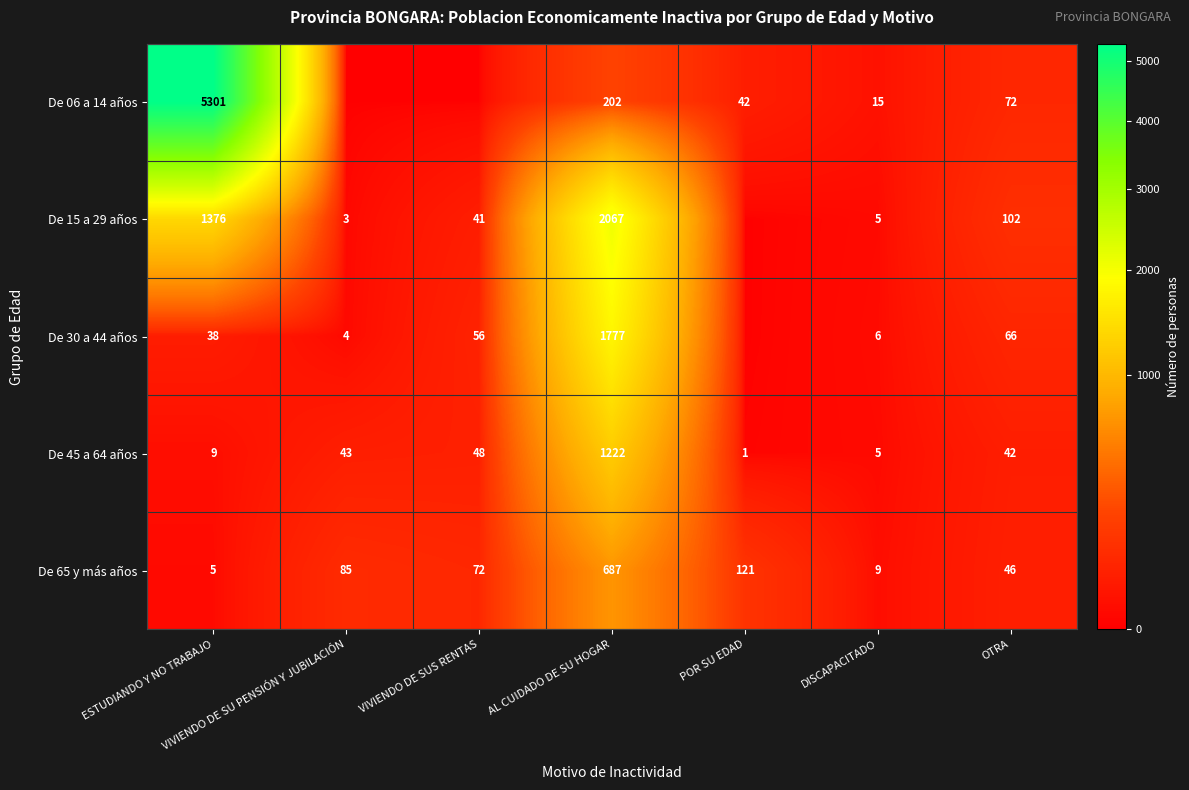

What is the total value across all series at AL CUIDADO DE SU HOGAR?

5955